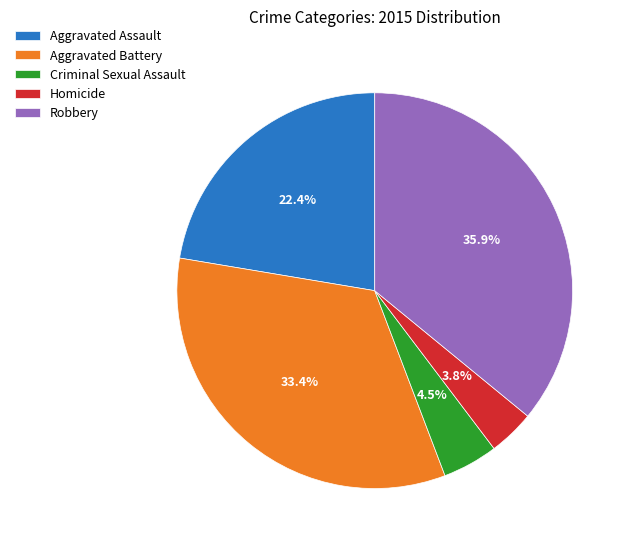

What percentage is the Robbery slice, to the nearest percent?

36%